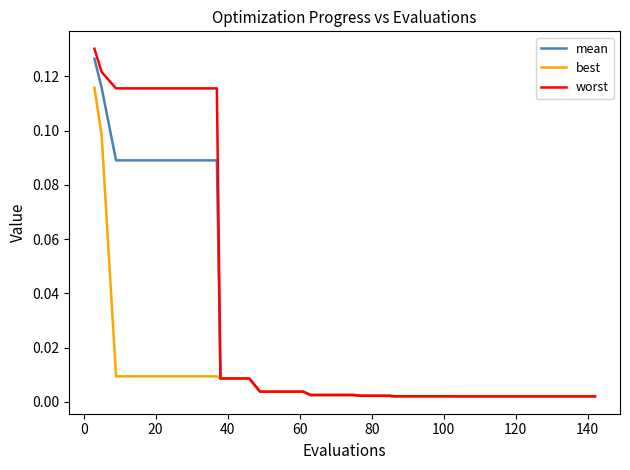

List the series in order of their overall mean, highest first.

worst, mean, best